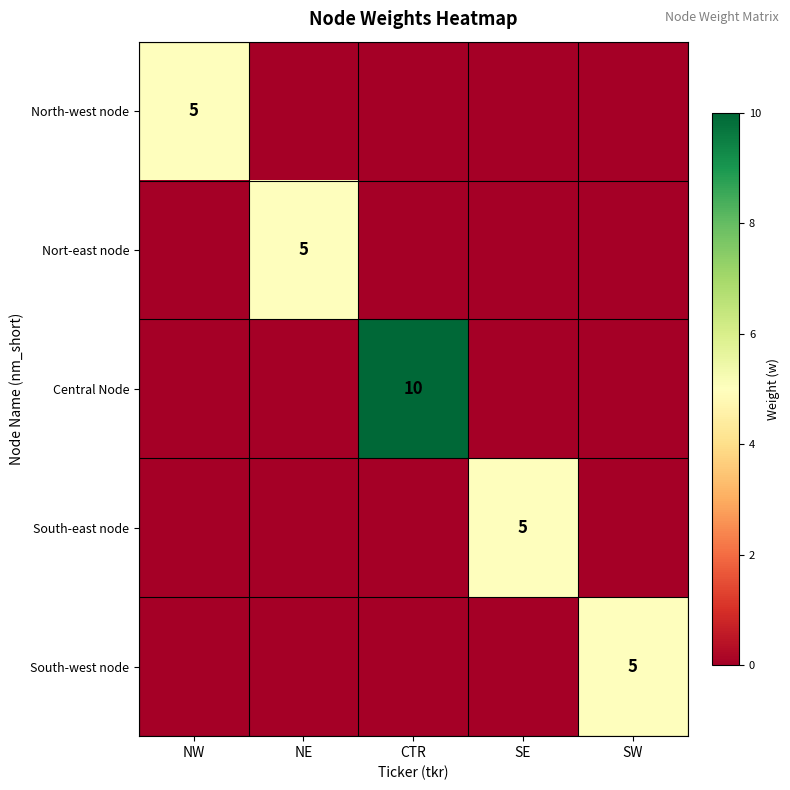

True or false: Central Node has a value of 10 at CTR.

True